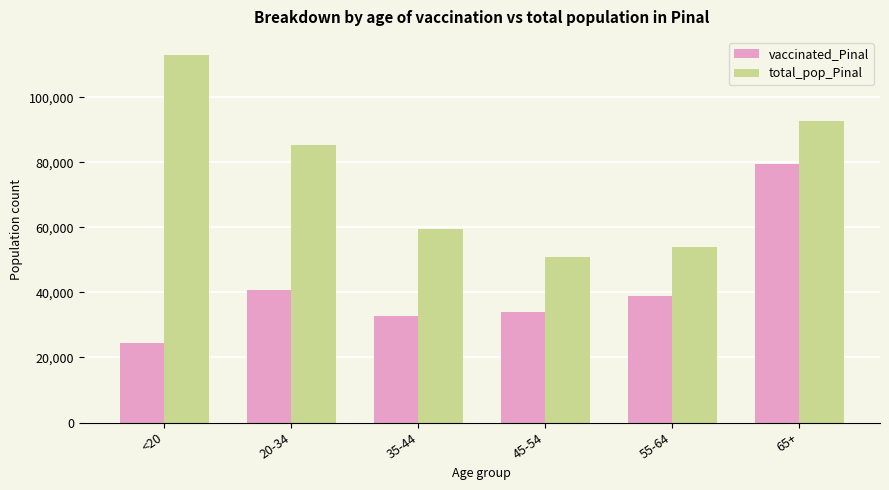

At which label does vaccinated_Pinal reach its peak?

65+